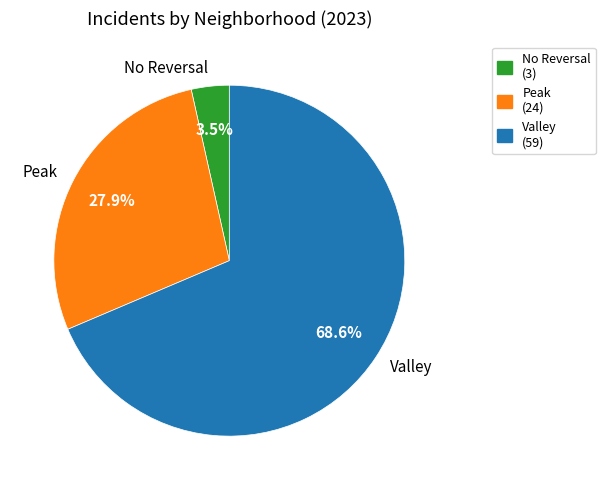

How many slices are in this pie chart?

3